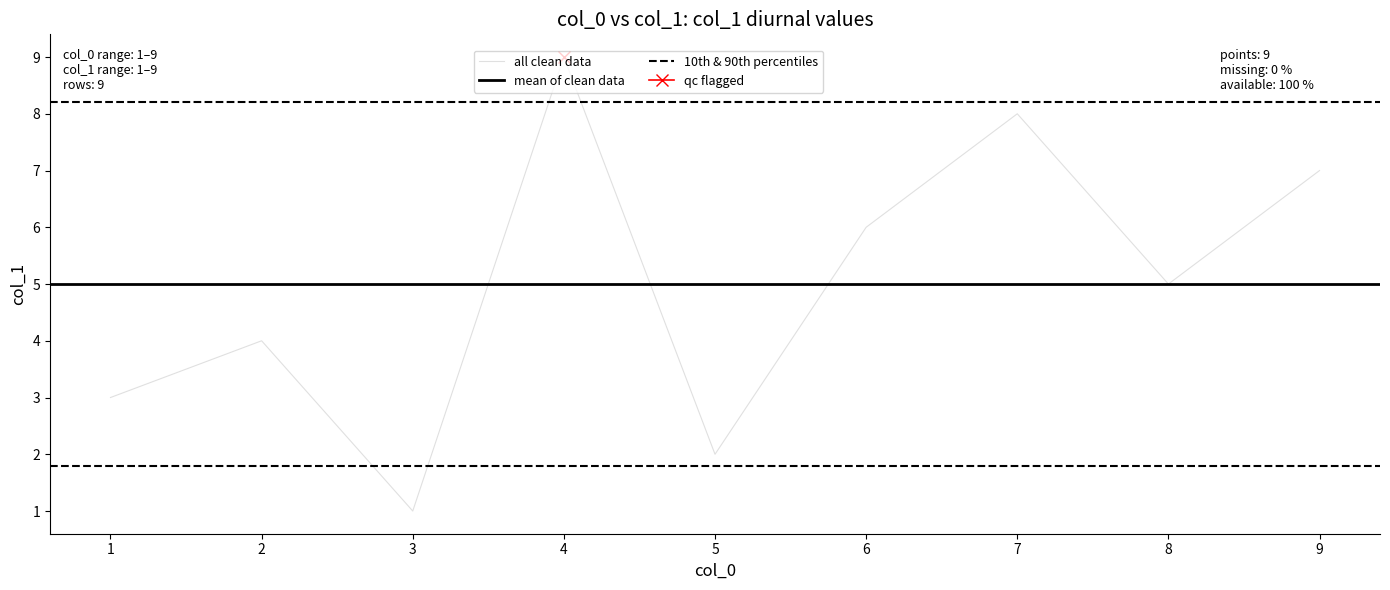

Rank the categories by value from highest to lowest.

4, 7, 9, 6, 8, 2, 1, 5, 3